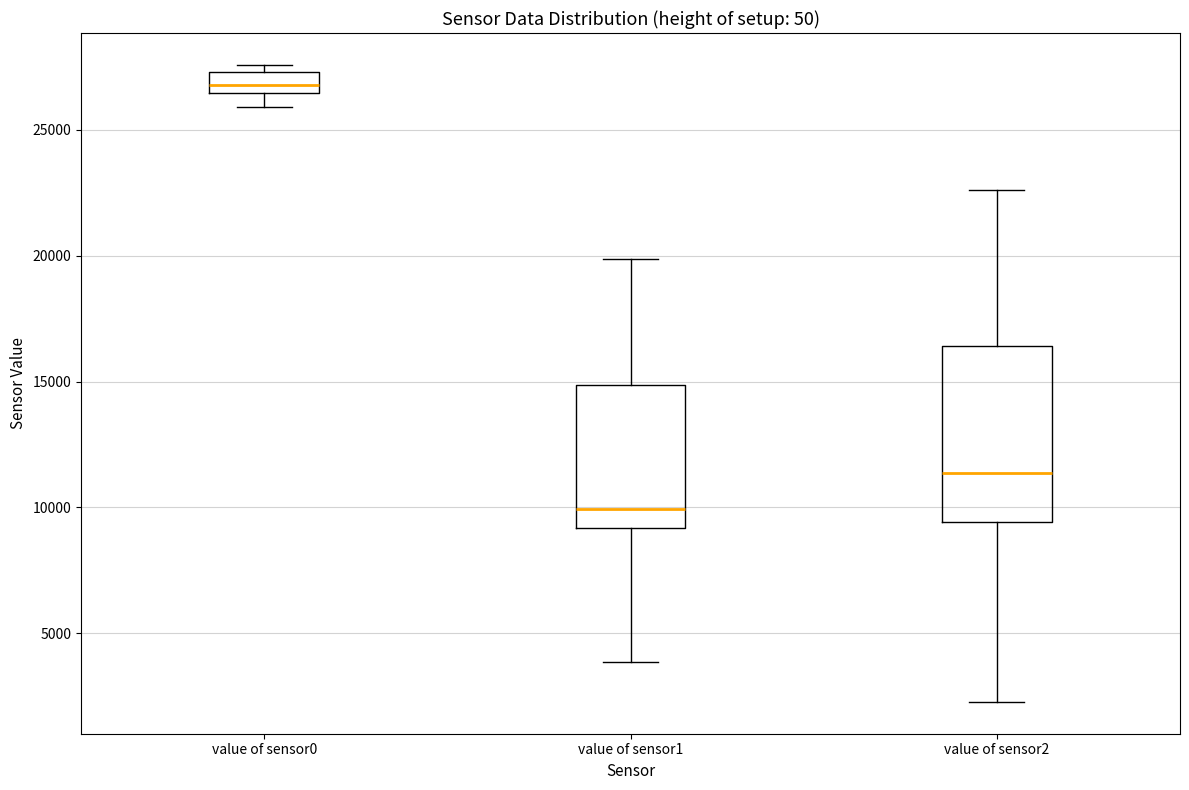

Reading left to right, read every box against the y-axis: the position of its median line, the range the box covers, and the ends of its whiskers. The values are not printed on the chart, so give them approximately, as read against the axis.

value of sensor0: median 27000, box 26500 to 27500, whiskers 26000 to 27500 (just above the box's upper edge)
value of sensor1: median 10000, box 9000 to 15000, whiskers 4000 to 20000
value of sensor2: median 11500, box 9500 to 16500, whiskers 2500 to 22500